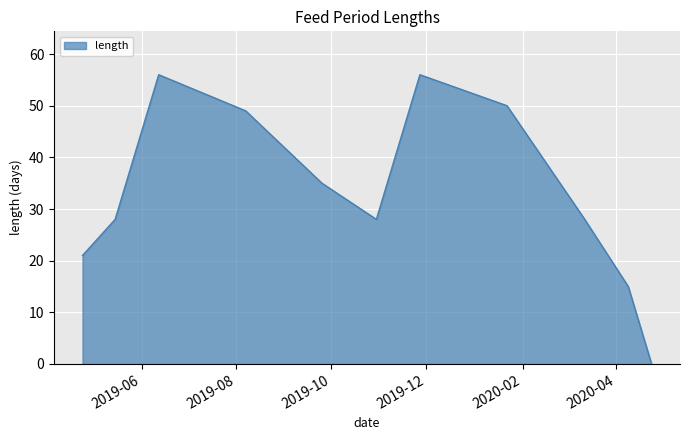

How many lines are shown in the chart?

1